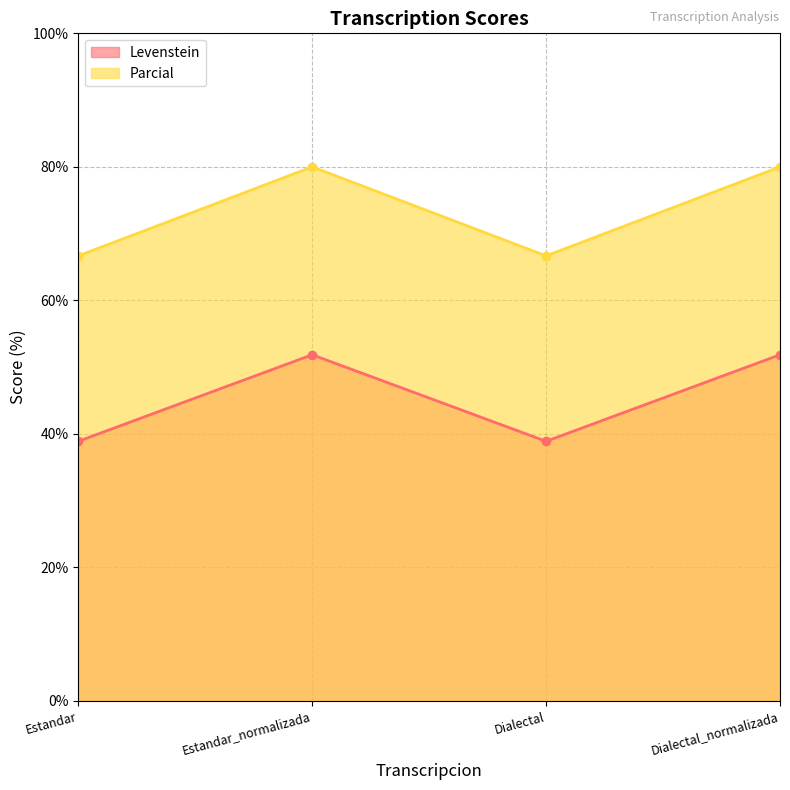

What is the sum of all Parcial values?

293.3